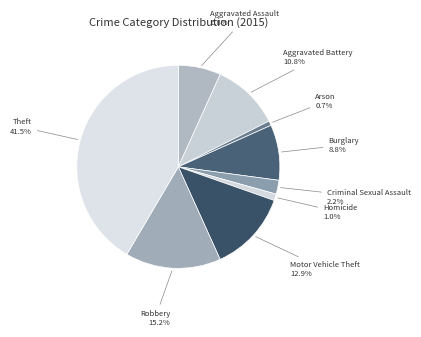

Between Aggravated Assault and Motor Vehicle Theft, which is larger?

Motor Vehicle Theft